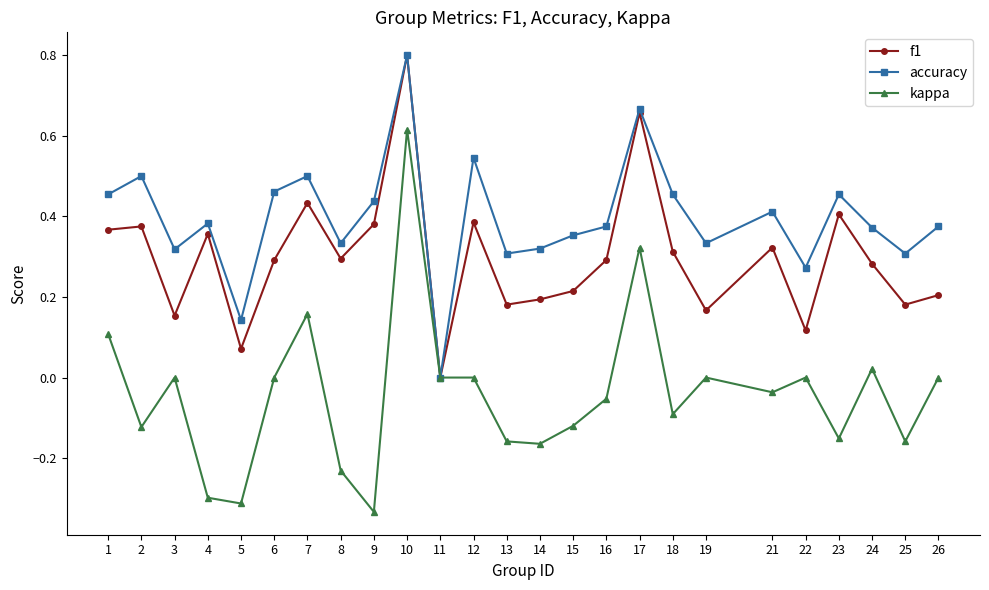

List the series in order of their overall mean, highest first.

accuracy, f1, kappa